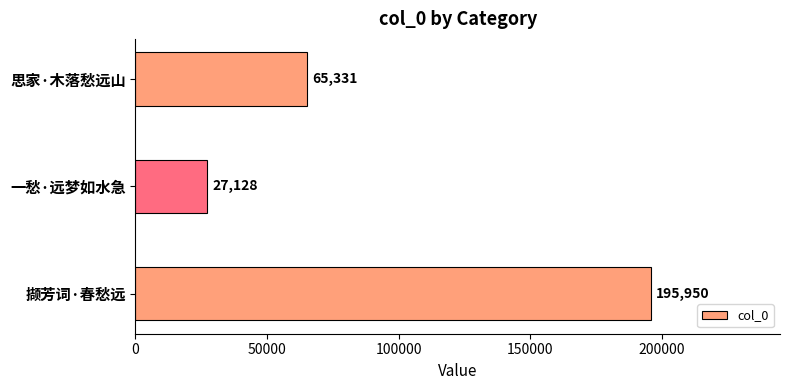

What is the average value?

96136